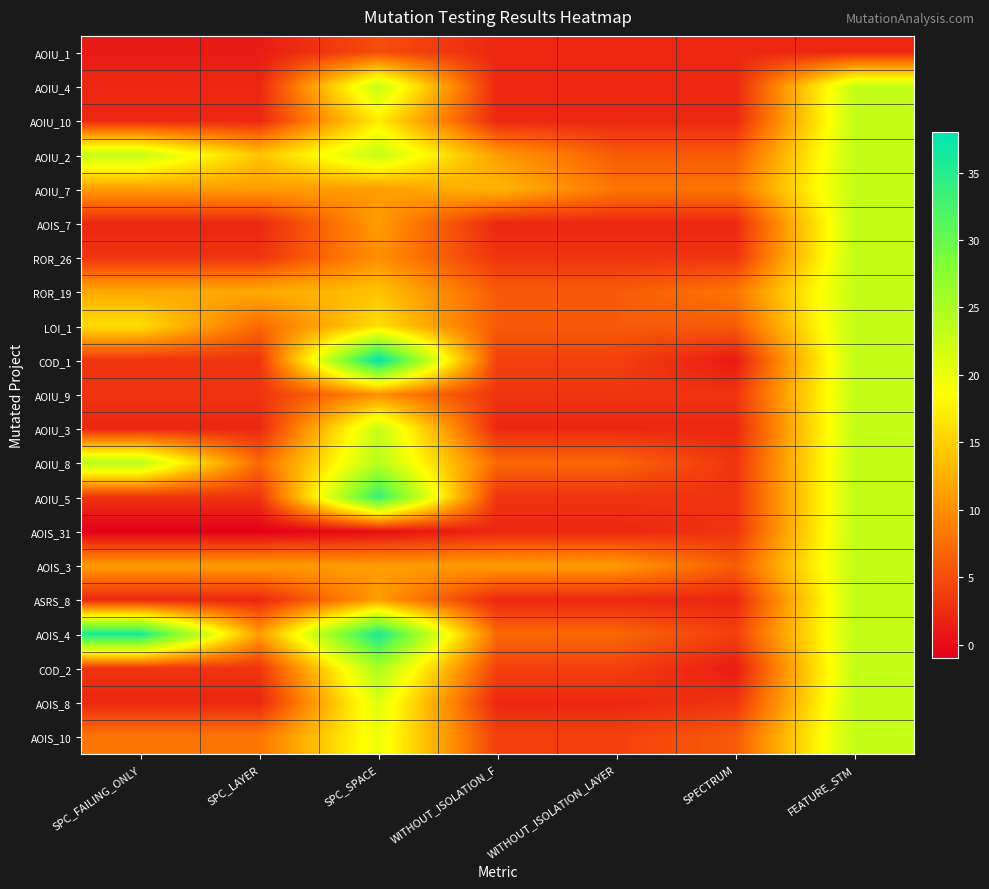

Rank the series at WITHOUT_ISOLATION_LAYER from lowest to highest value.

AOIU_1, AOIU_4, AOIU_10, AOIS_7, AOIU_3, AOIS_31, ASRS_8, AOIS_8, ROR_26, AOIU_9, AOIU_5, COD_1, COD_2, AOIS_10, AOIU_2, ROR_19, LOI_1, AOIU_8, AOIS_4, AOIU_7, AOIS_3